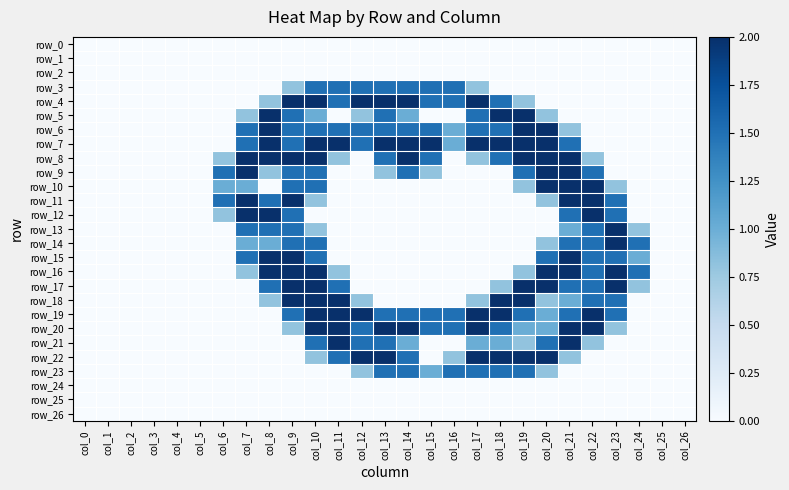

Which series changed the most between col_6 and col_7?

row_6